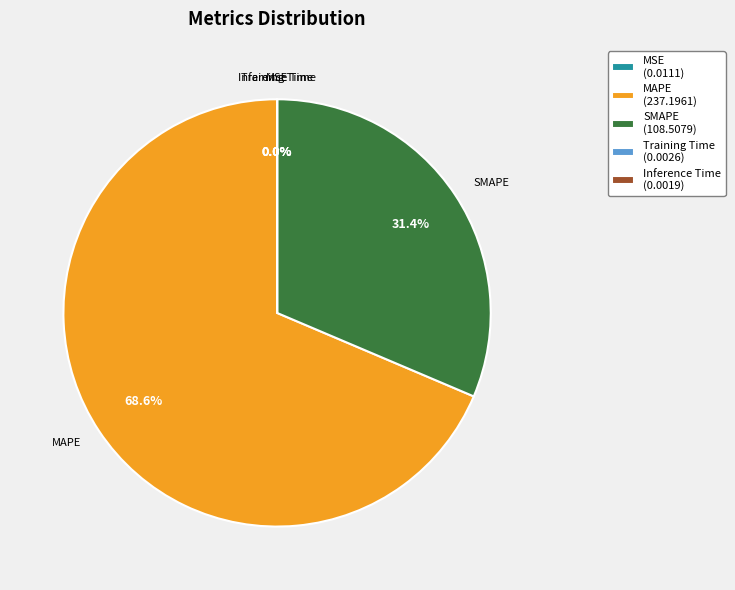

Which has a higher value, MAPE or SMAPE?

MAPE